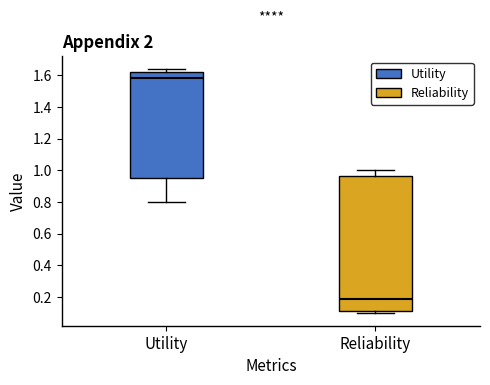

Which box is the tallest, from its lower edge to its upper edge?

Reliability